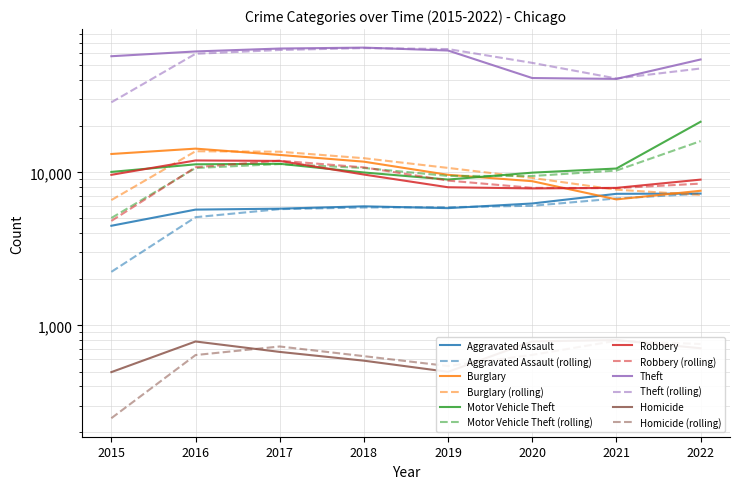

What is the difference between the Homicide values at 2015 and 2021?

307